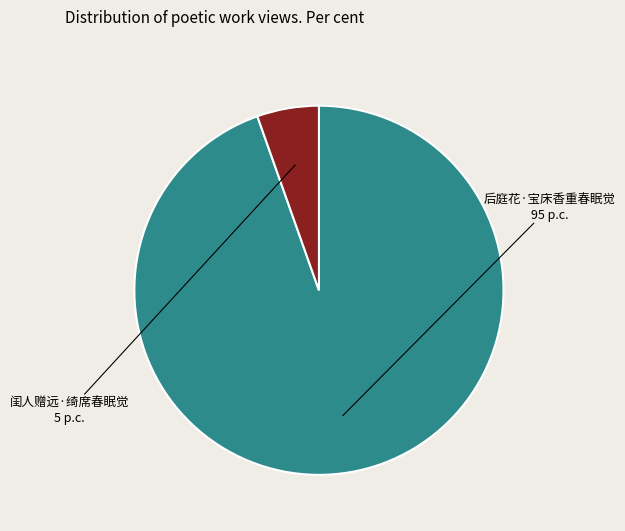

Is there any slice that represents more than half of the pie?

Yes